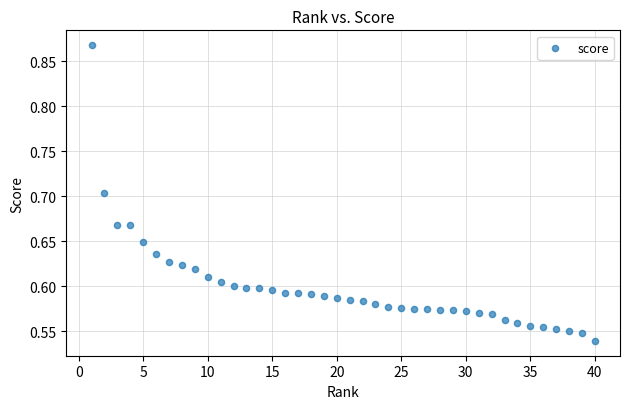

What is the range of X values (max minus min)?

39.0